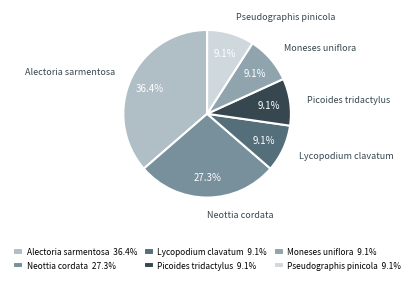

True or false: Moneses uniflora accounts for 9% of the total.

True